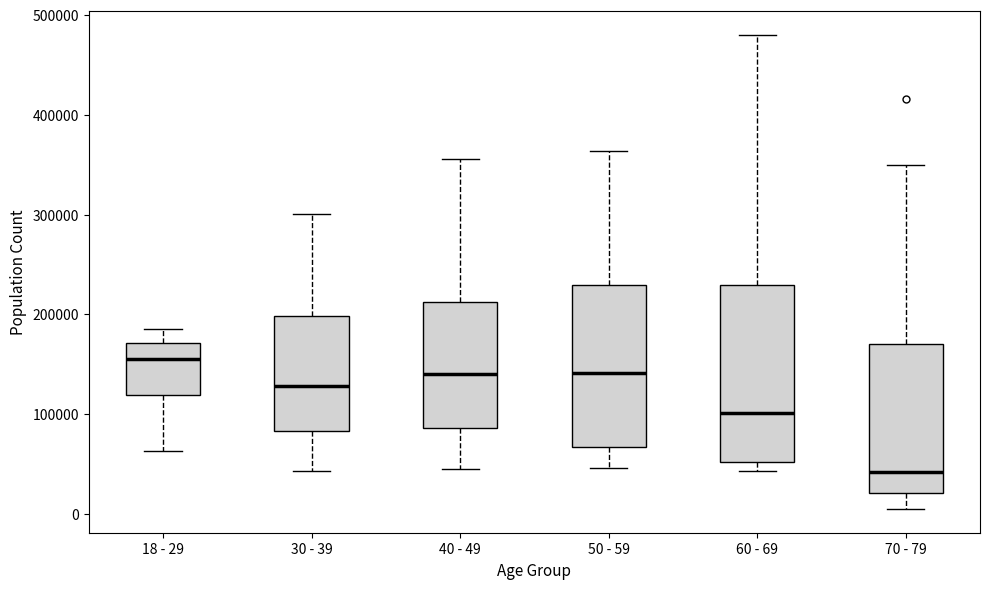

Which box's median line is the highest?

18 - 29